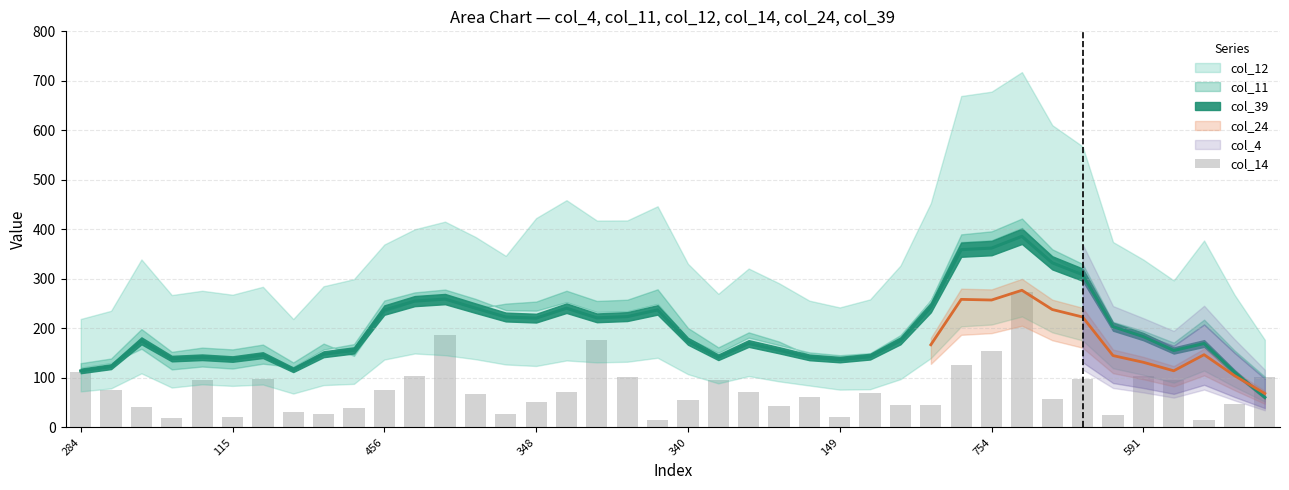

Are the bars grouped side by side (vs. stacked)?

No